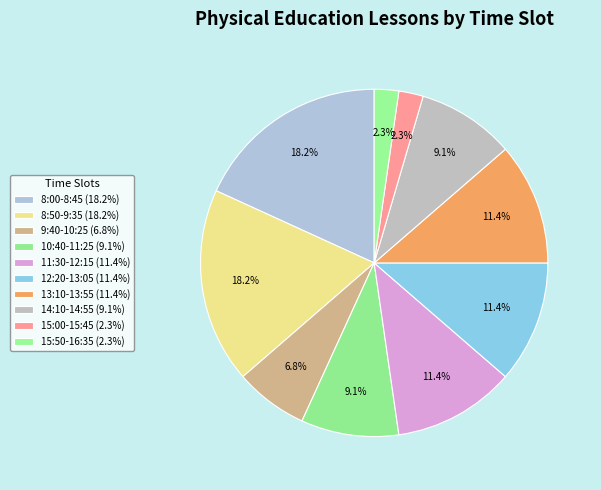

How many slices are in this pie chart?

10